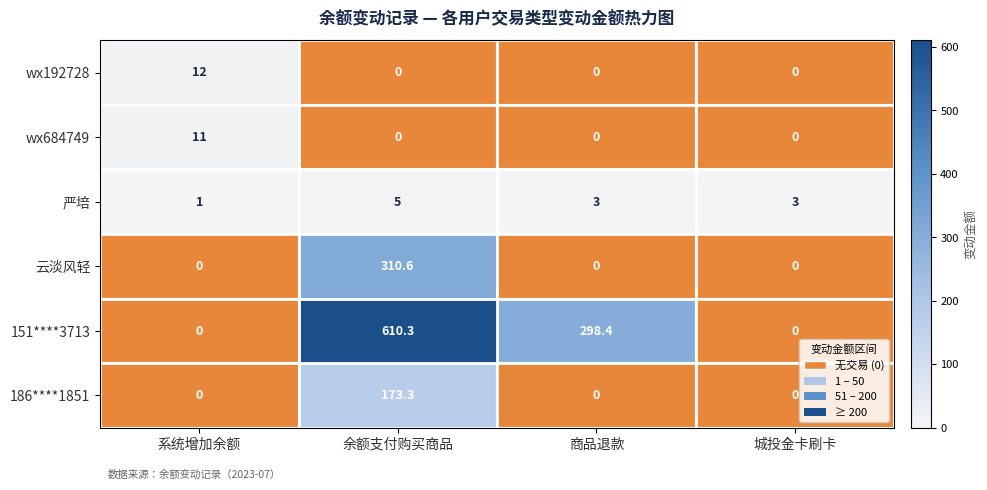

Count the 严培 values in the range 3 to 5.

3